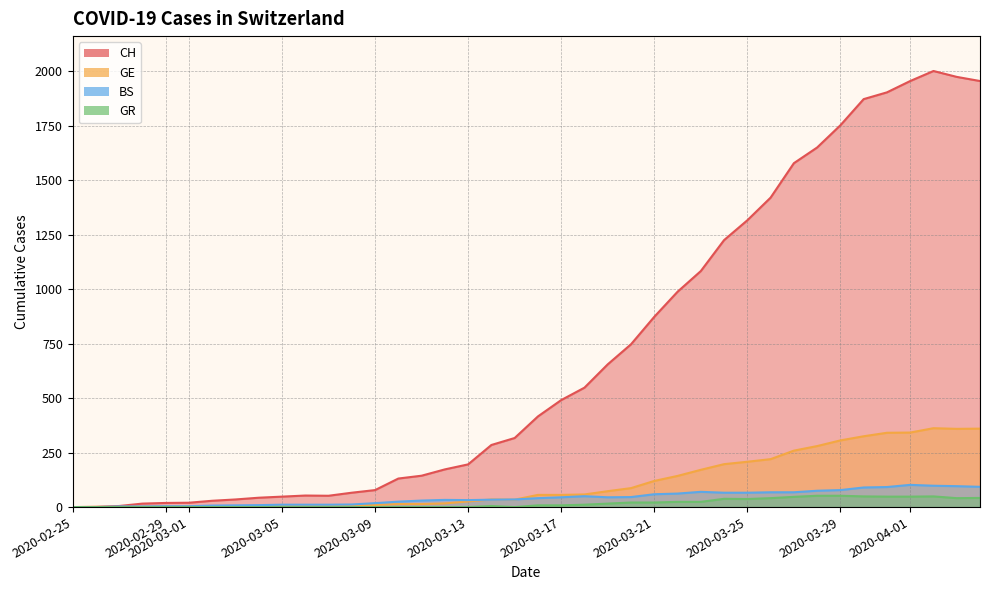

Which series has the widest spread of values?

CH